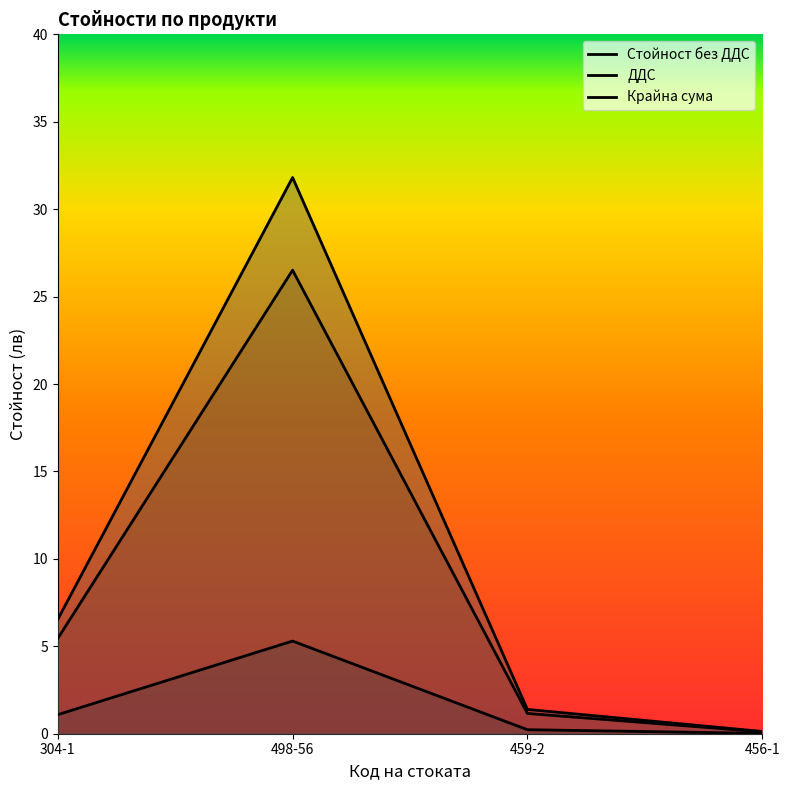

At which label is Стойност без ДДС closest to 13?

304-1